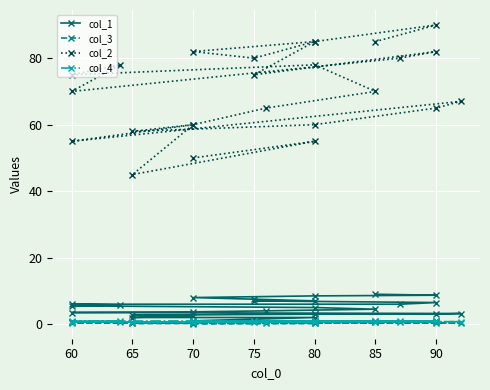

Between 80 and 75, which is larger?

80